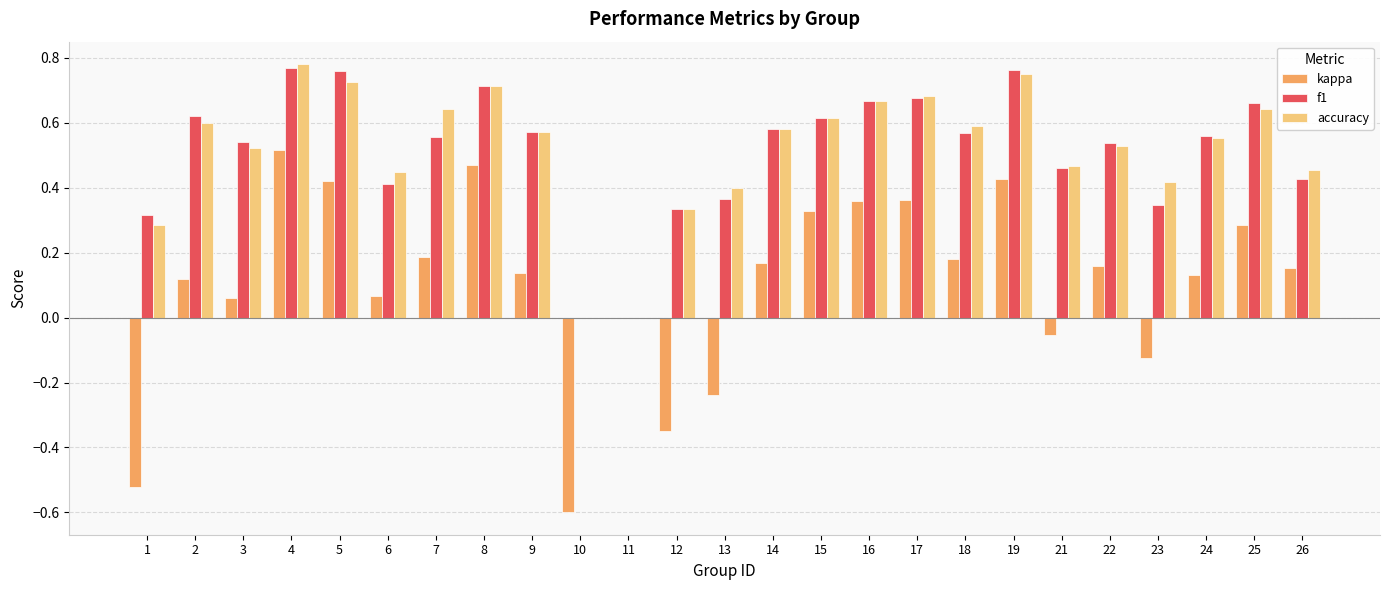

The value of f1 at 6 is 0.2. True or false?

False